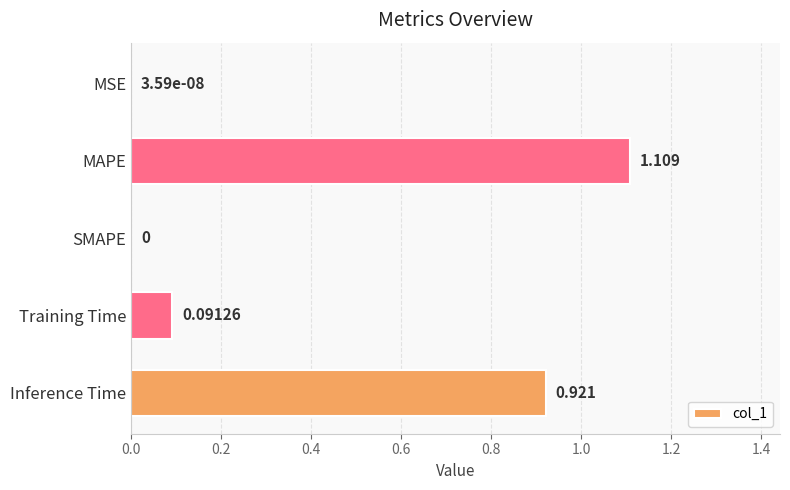

Which label corresponds to the largest value in the chart?

MAPE